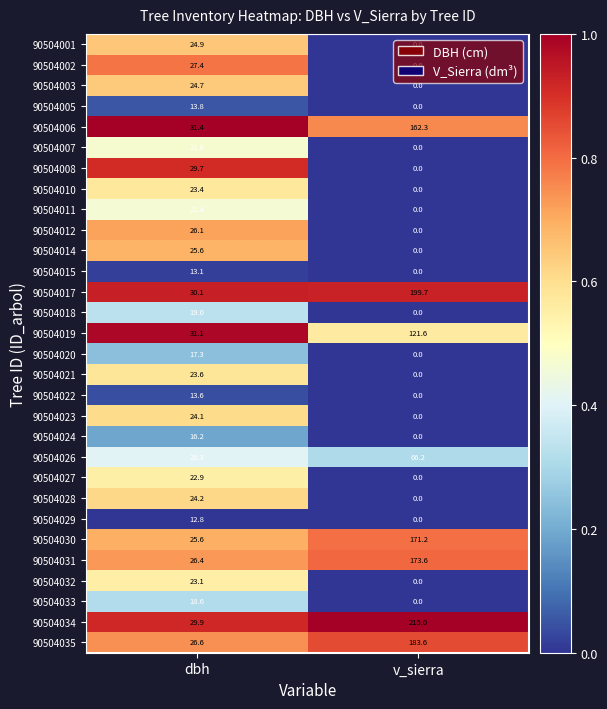

Which series has the largest total across all categories?

90504034